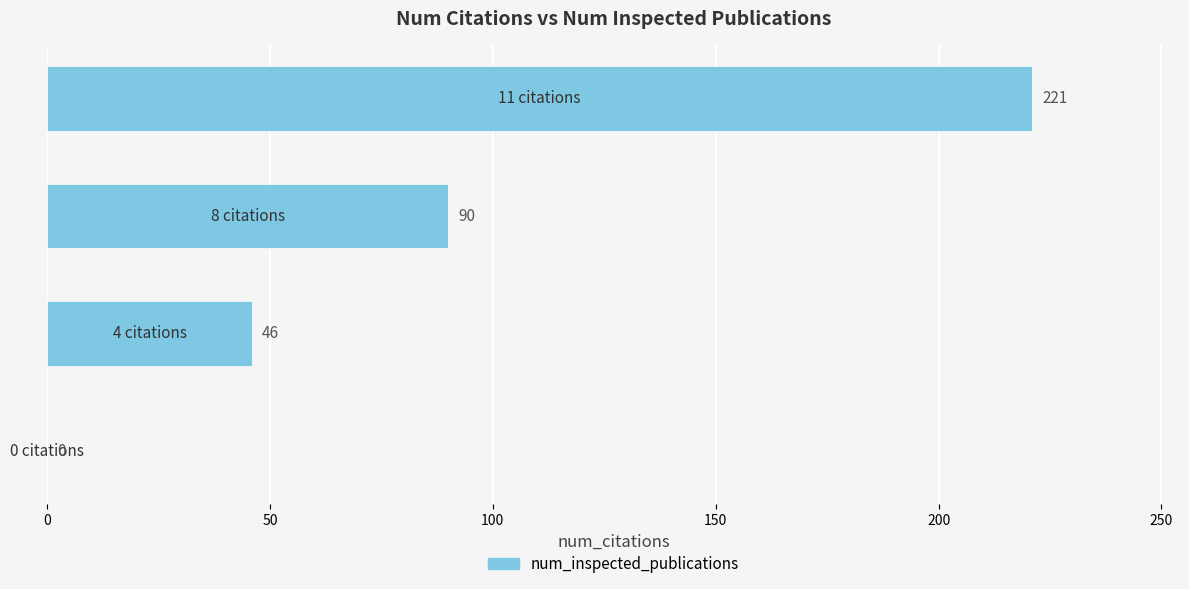

How many values are between 46 and 221?

3